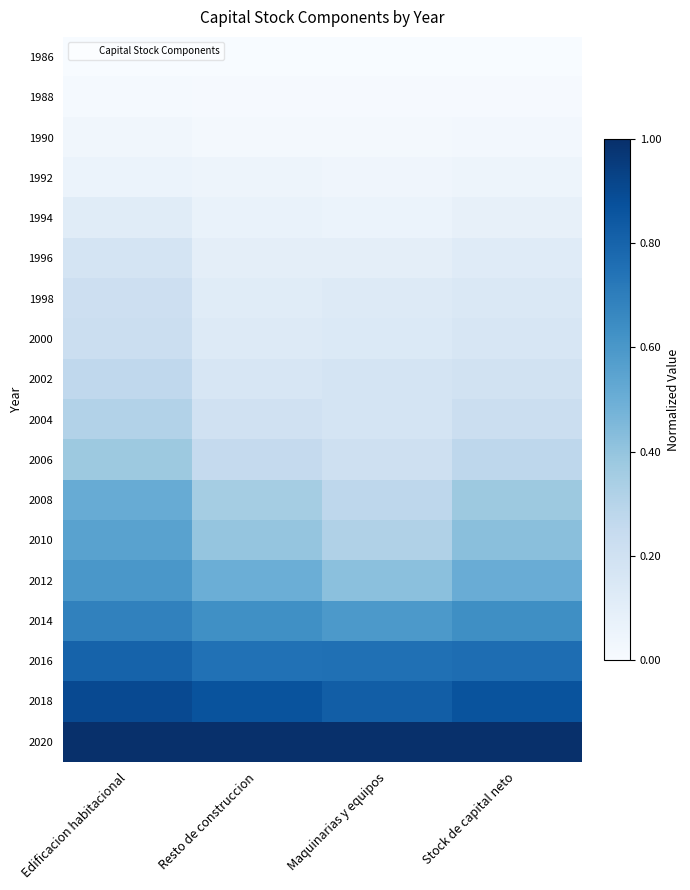

What is the total value across all series at Stock de capital neto?

5.9